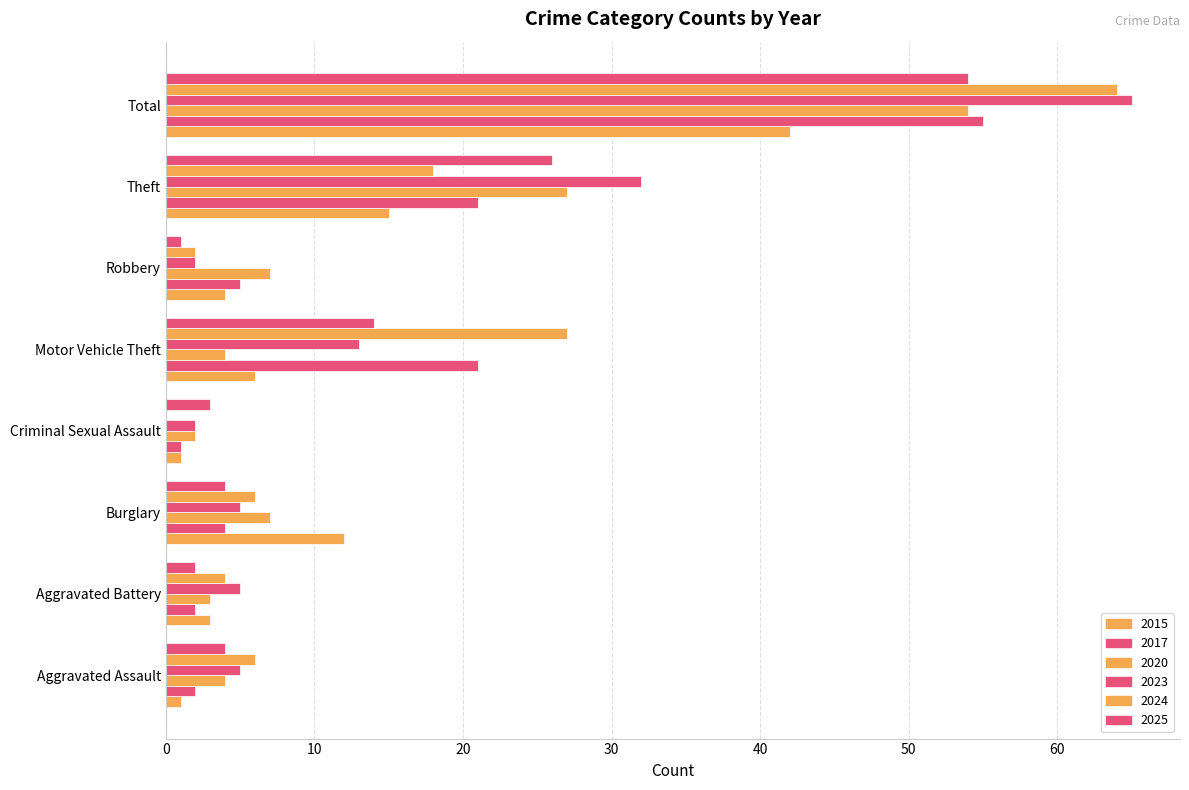

What is the value of the 2020 bar at the 5th from the left?

4